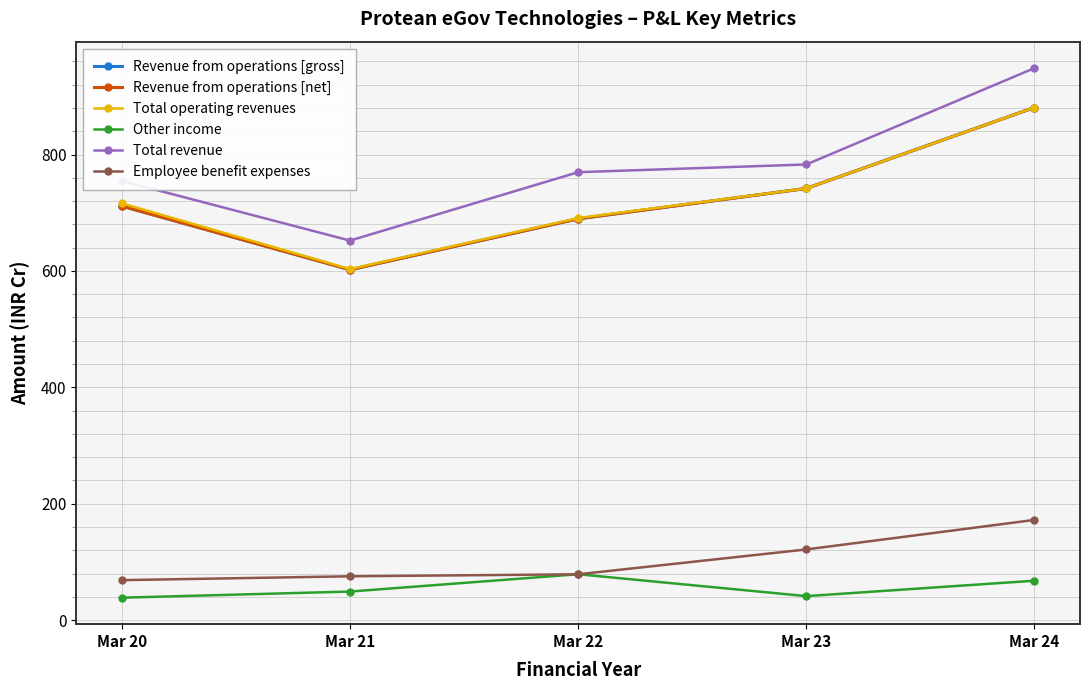

True or false: Other income and Total operating revenues intersect in this chart.

False